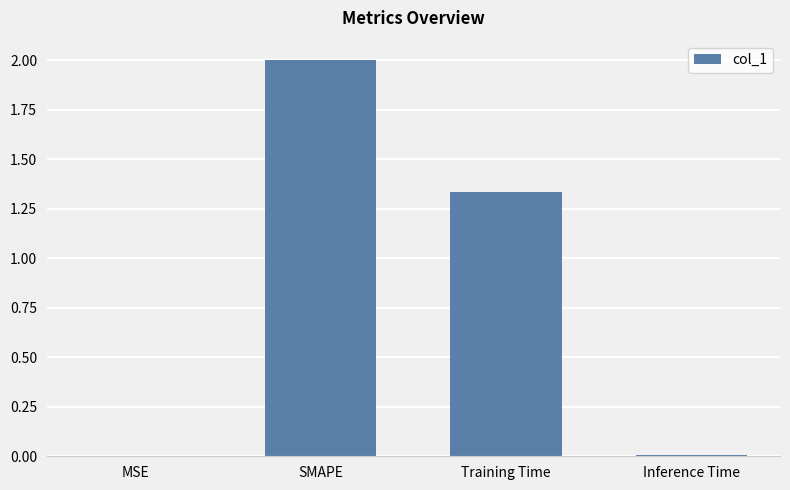

The value at MSE is 0.0. True or false?

True